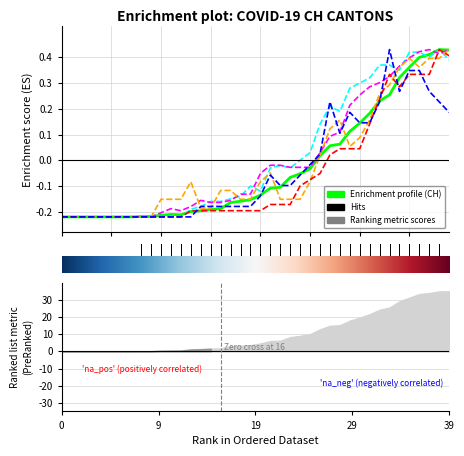

At which label does GE reach its peak?

38